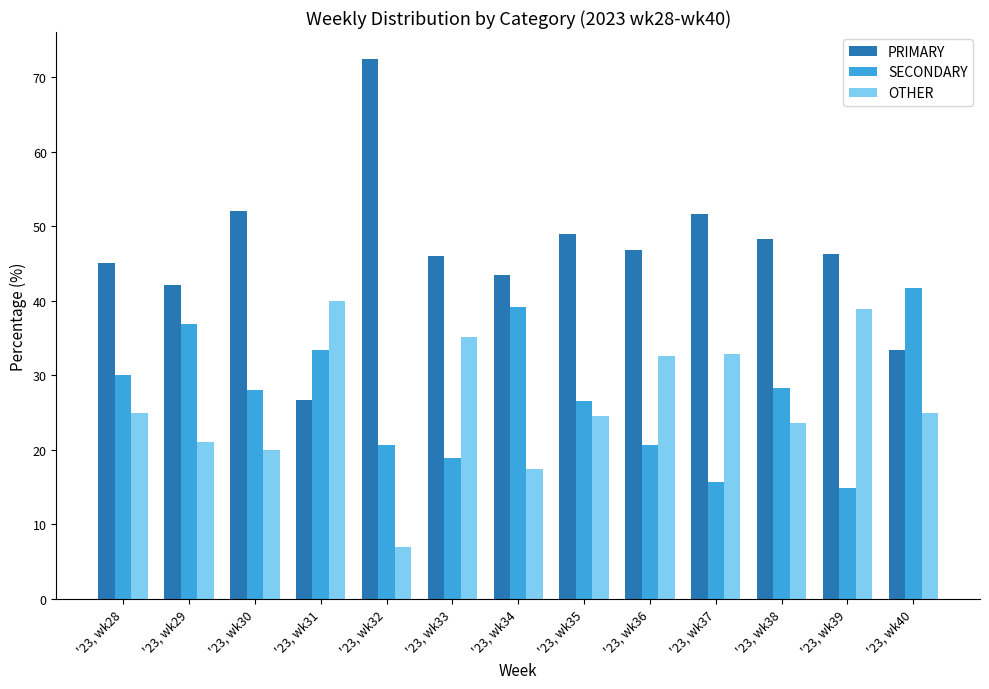

Where does the PRIMARY series first go above 46?

'23, wk30